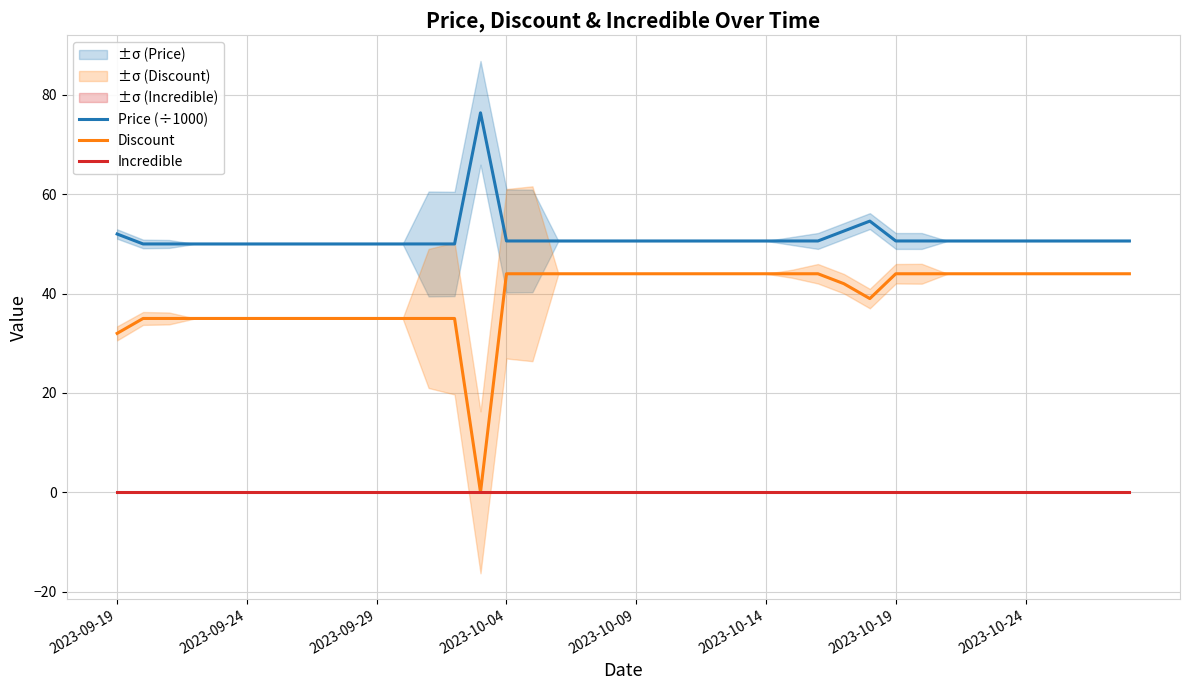

At how many categories does at least one series exceed 66?

1